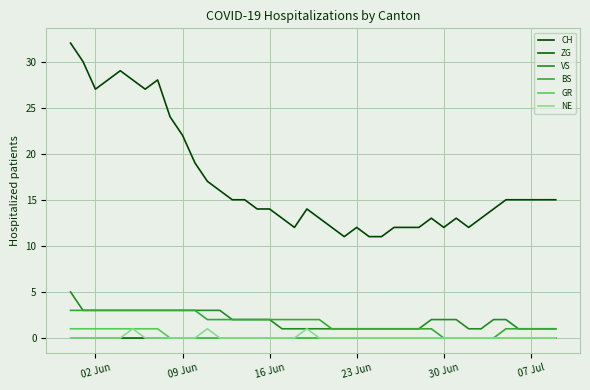

Does the chart have visible grid lines?

Yes